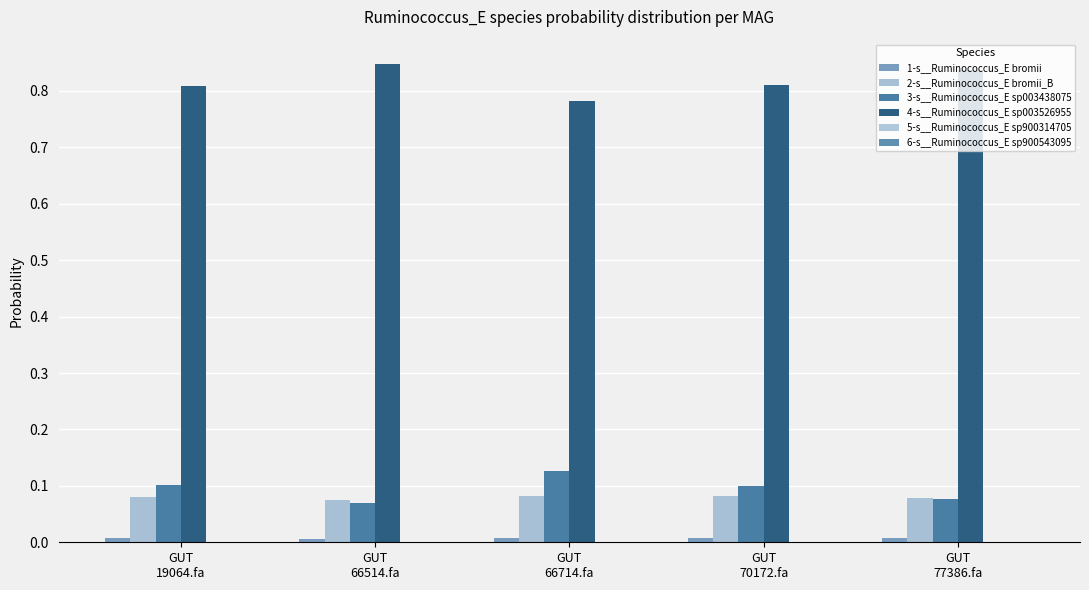

Is the value of 1-s__Ruminococcus_E bromii at GUT
66714.fa greater than the value of 3-s__Ruminococcus_E sp003438075 at GUT
66714.fa?

No